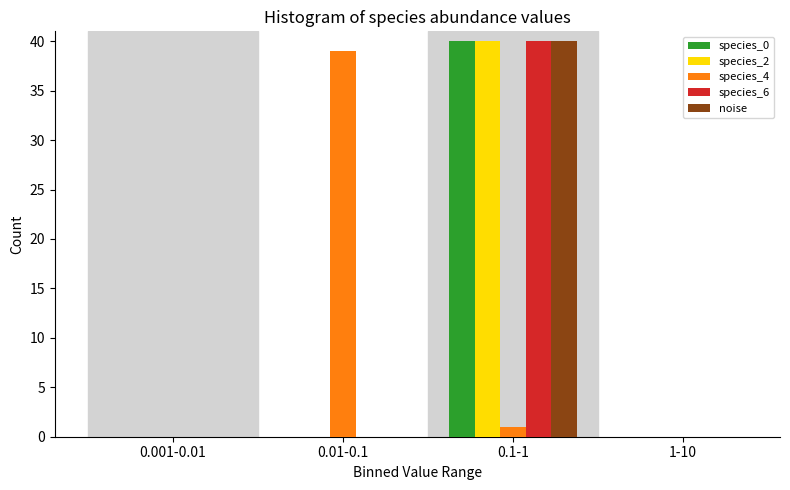

Reading right to left, list all the values displayed in this chart.

species_0: 1-10=0	0.1-1=40	0.01-0.1=0	0.001-0.01=0
species_2: 1-10=0	0.1-1=40	0.01-0.1=0	0.001-0.01=0
species_4: 1-10=0	0.1-1=1	0.01-0.1=39	0.001-0.01=0
species_6: 1-10=0	0.1-1=40	0.01-0.1=0	0.001-0.01=0
noise: 1-10=0	0.1-1=40	0.01-0.1=0	0.001-0.01=0